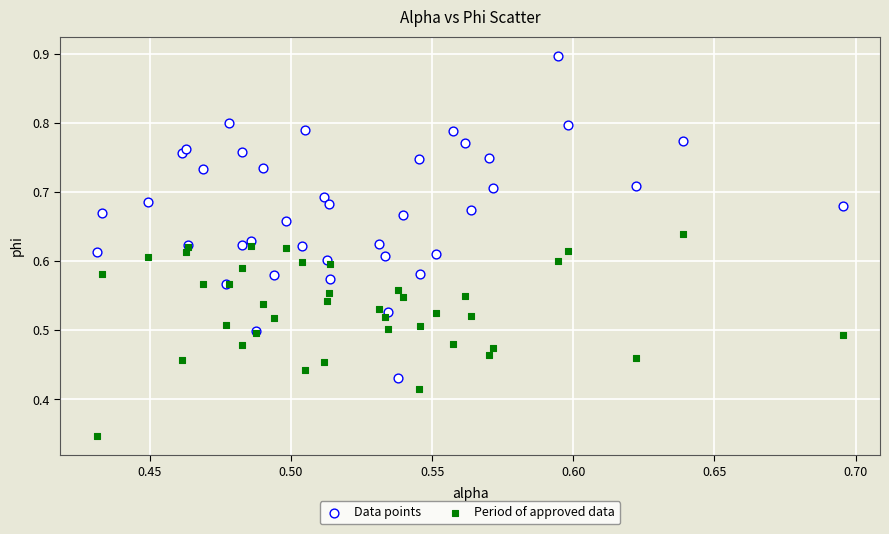

Which series reaches the maximum Y coordinate?

Data points